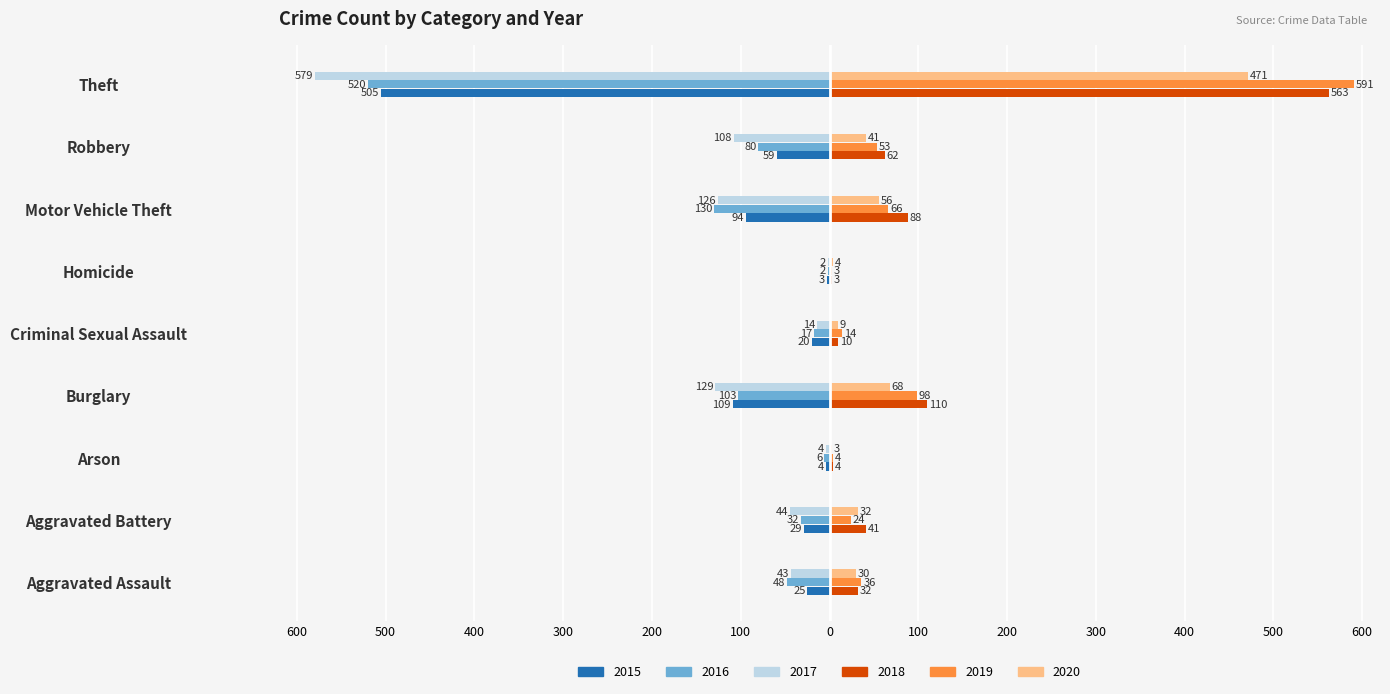

What is the total value across all series at Robbery?

-91